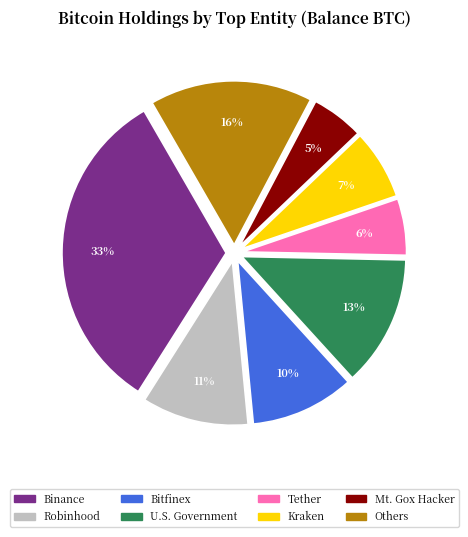

To the nearest percent, what is the average slice percentage?

12%